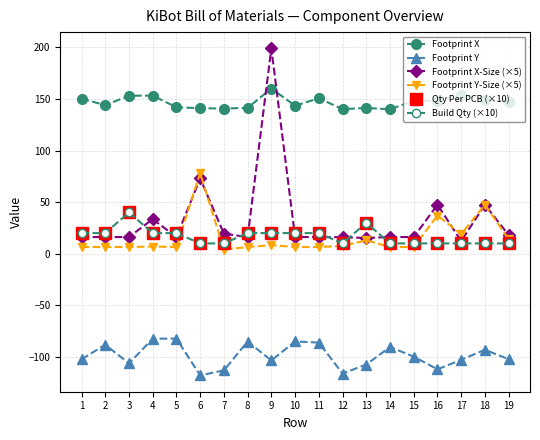

Which series has the largest total across all categories?

Footprint X